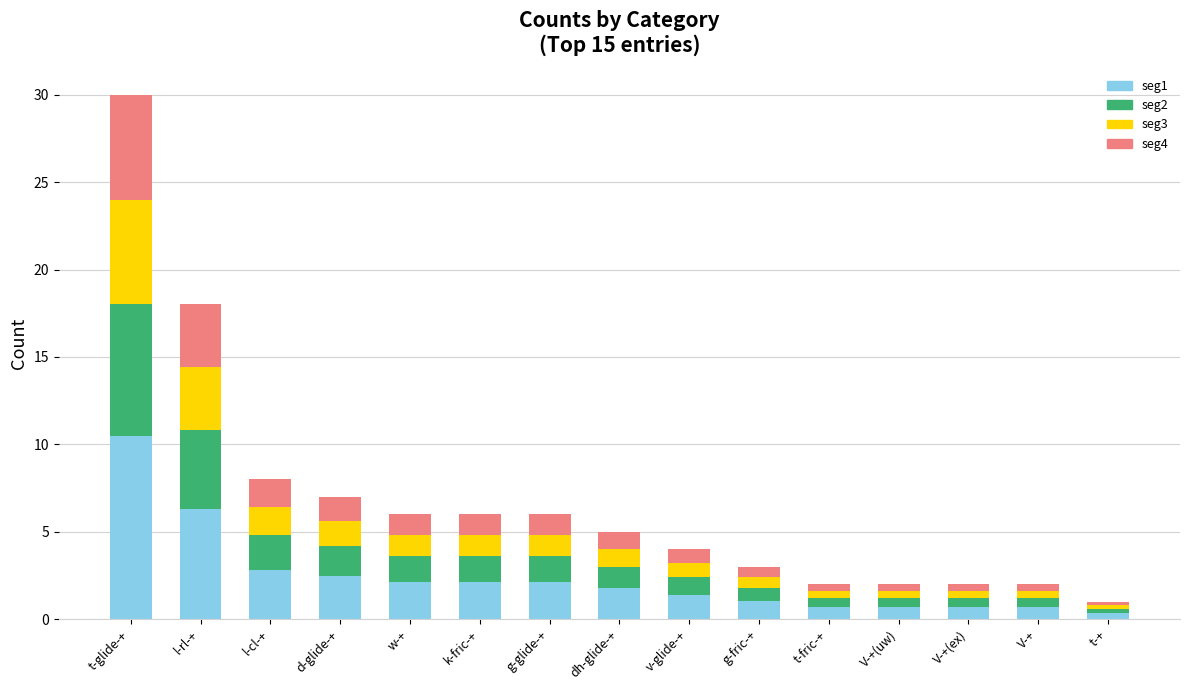

At which category is the sum across all series the highest?

t-glide-+